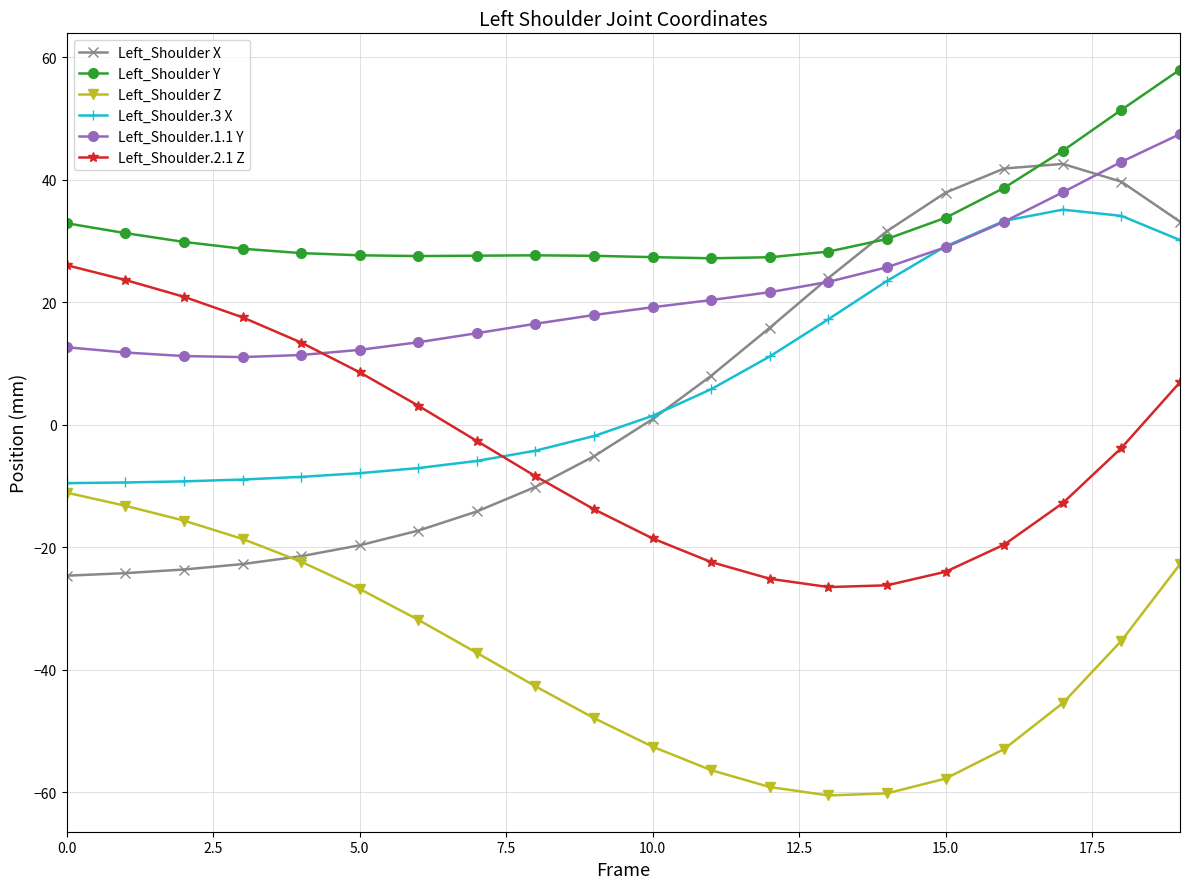

What is the highest value of the Left_Shoulder.3 X series?

35.1